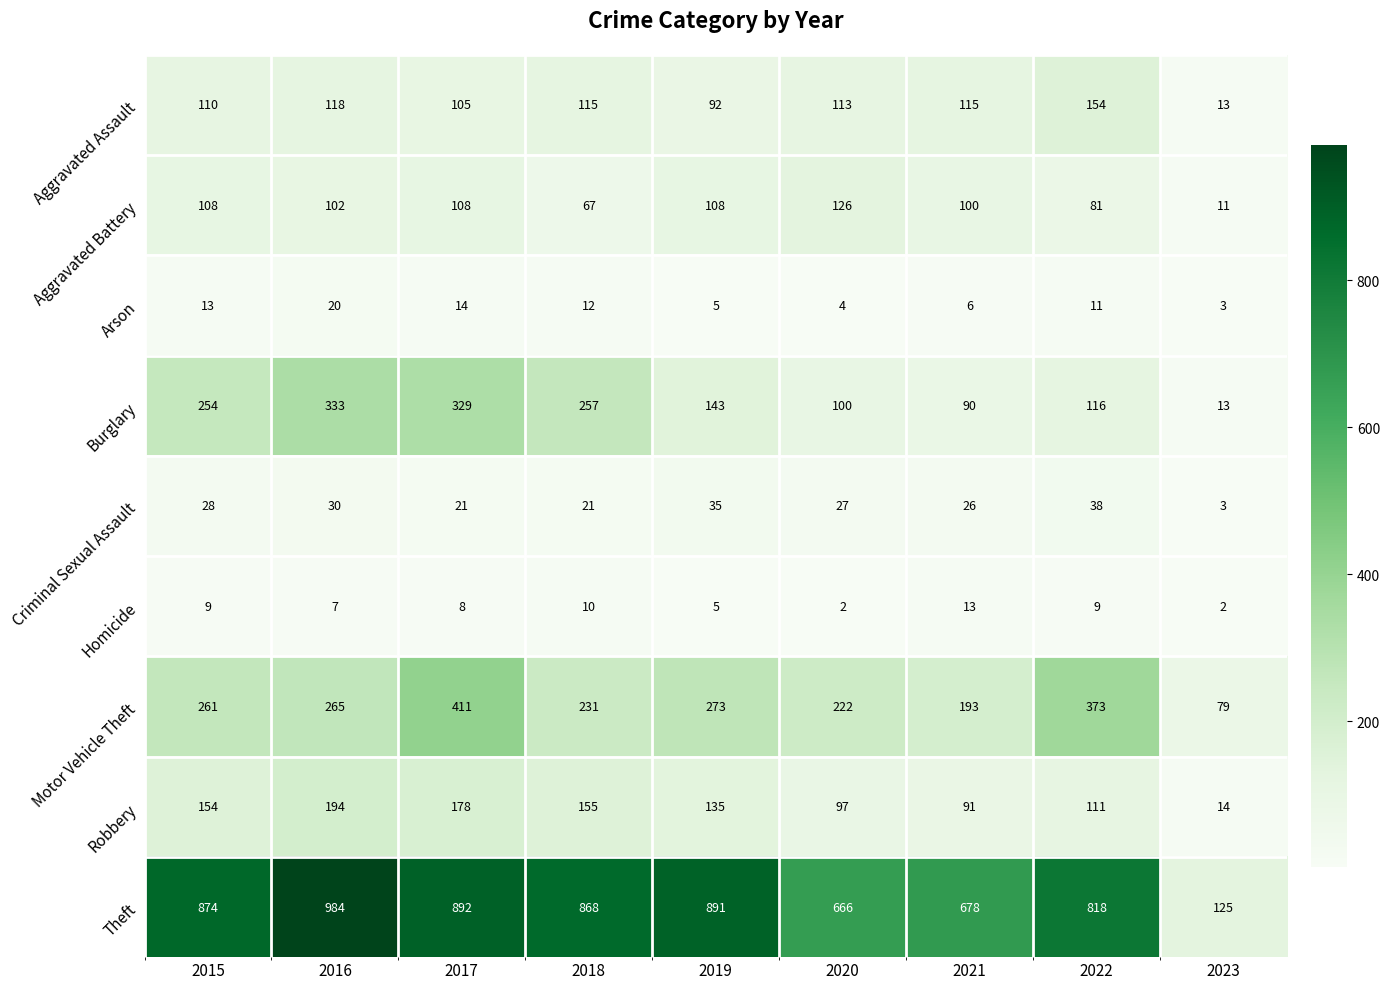

At which category is the sum across all series the highest?

2017